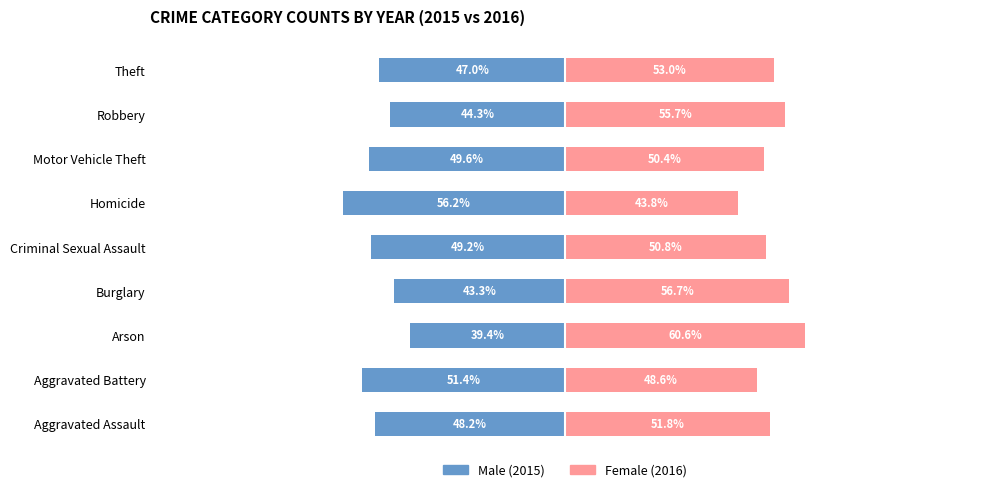

The value of Male at Aggravated Battery is -51.4. True or false?

True